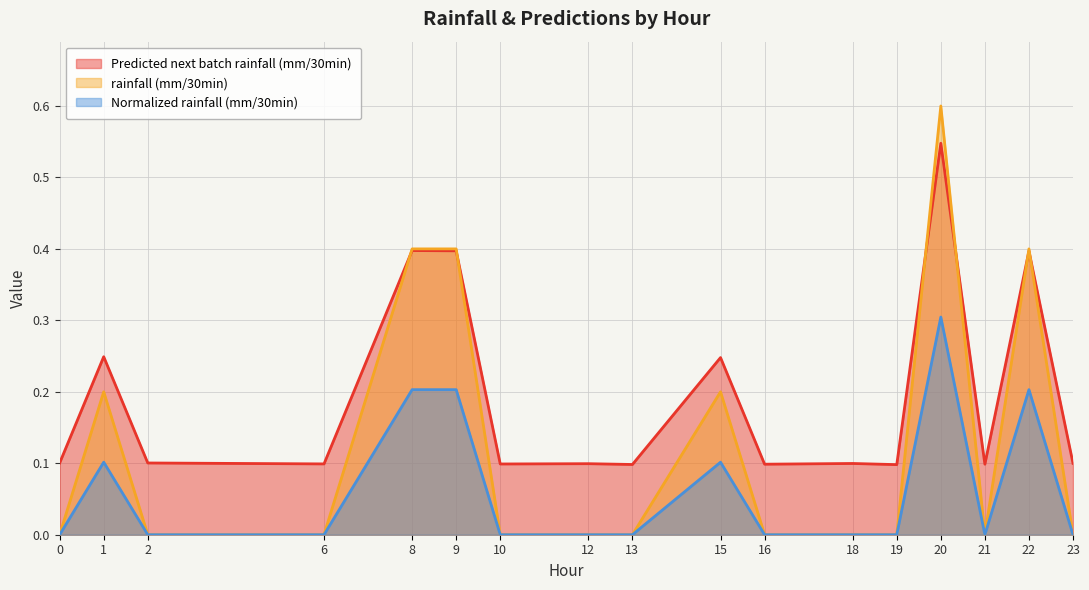

What is the difference between the maximum and minimum values in the Predicted next batch rainfall (mm/30min) series?

0.4